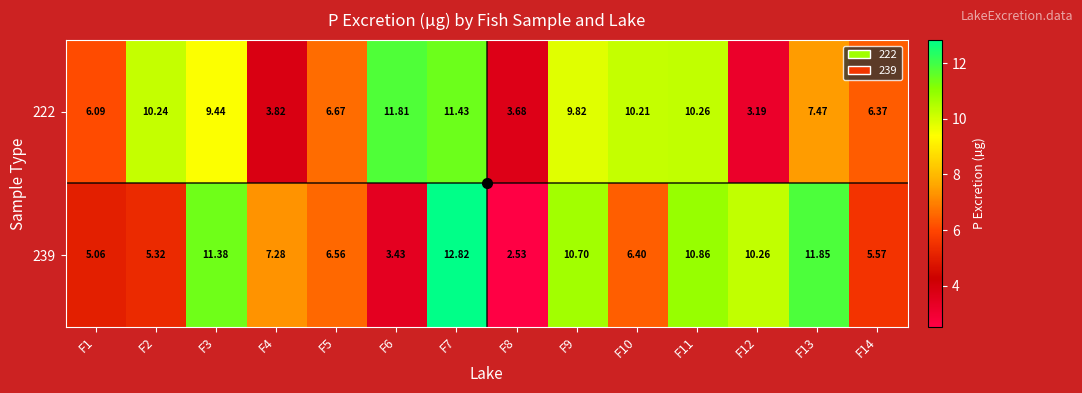

Is the value of 222 at F8 greater than the value of 239 at F7?

No